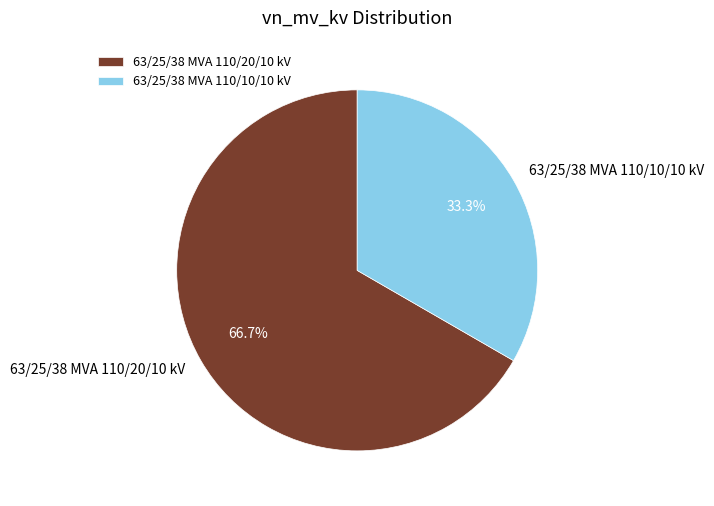

Rank the categories by value from lowest to highest.

63/25/38 MVA 110/10/10 kV, 63/25/38 MVA 110/20/10 kV